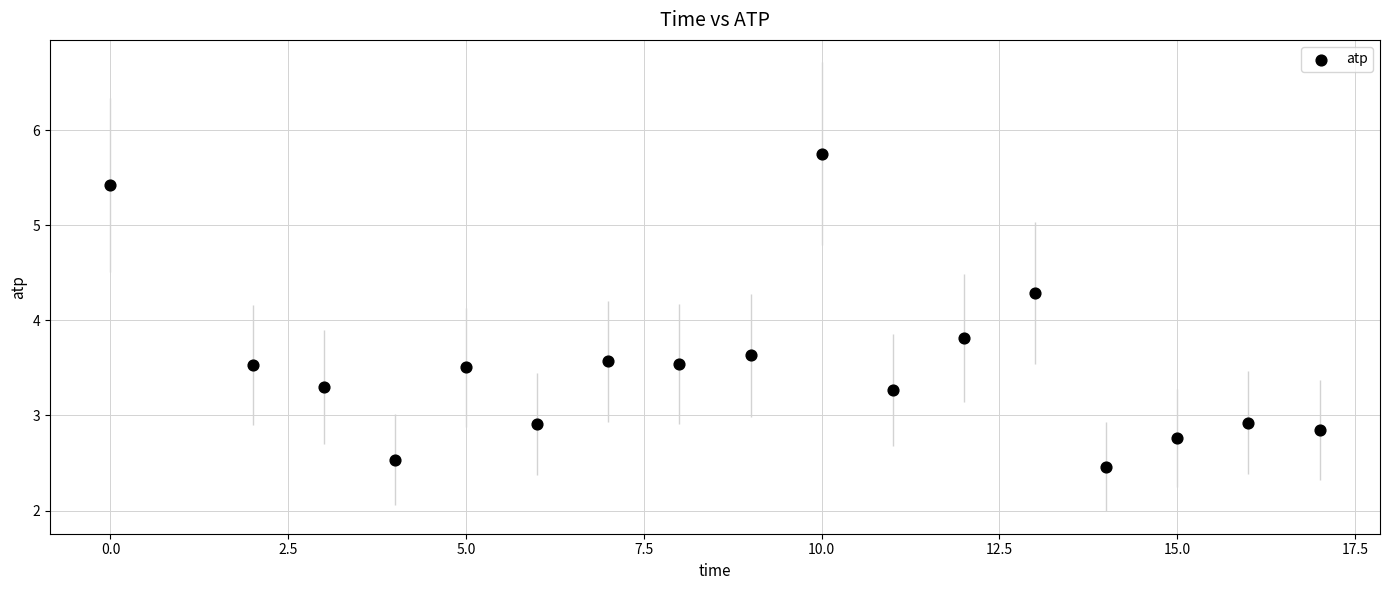

What Y value in the scatter plot is closest to 4?

3.8